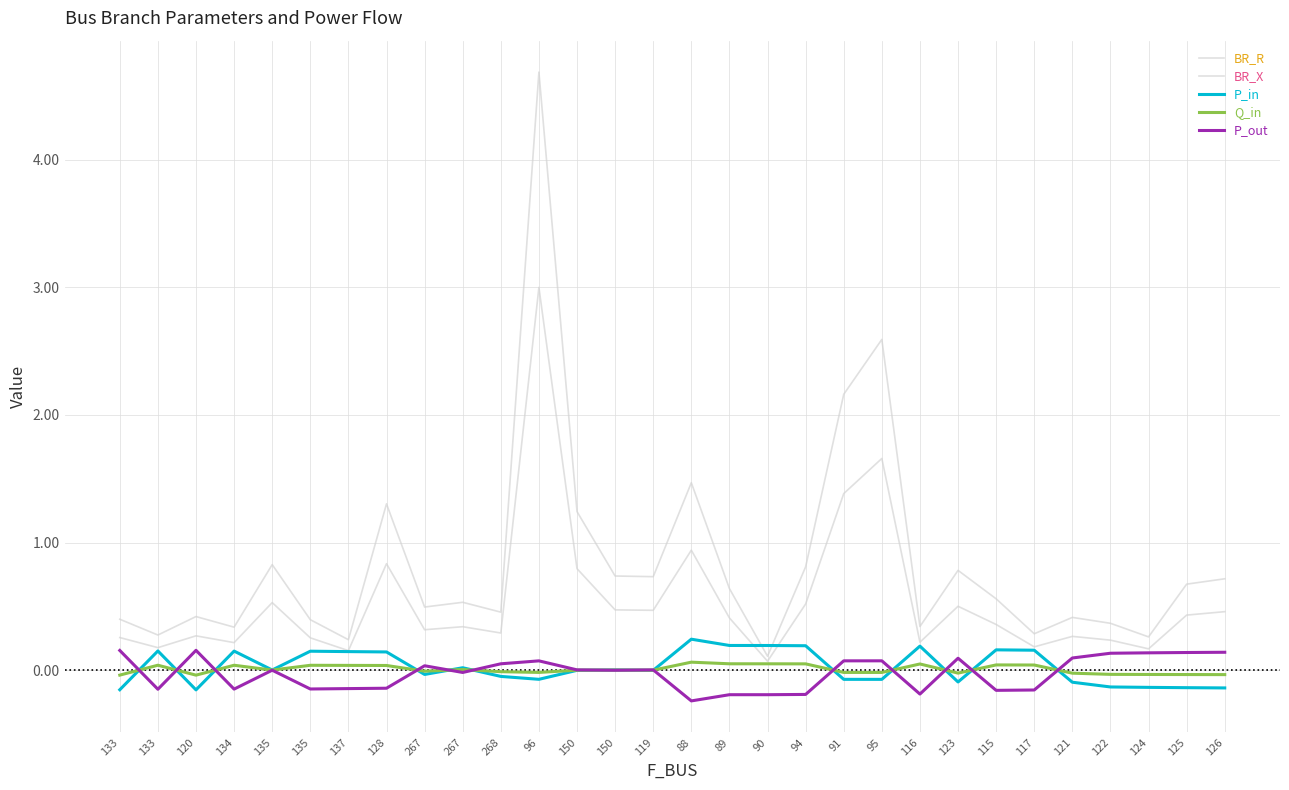

What is the difference between the BR_X values at 135 and 122?

0.3